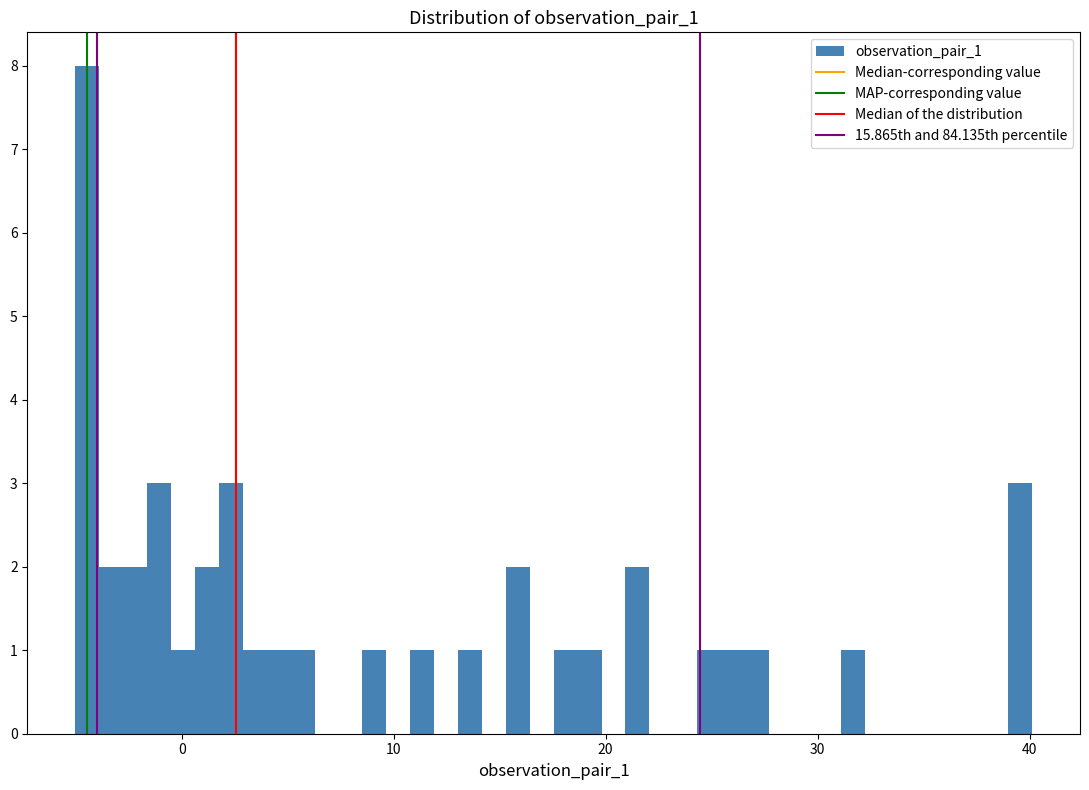

Around what value on the x-axis is the tallest bar? Give the approximate position of its centre, as read against the axis.

-4